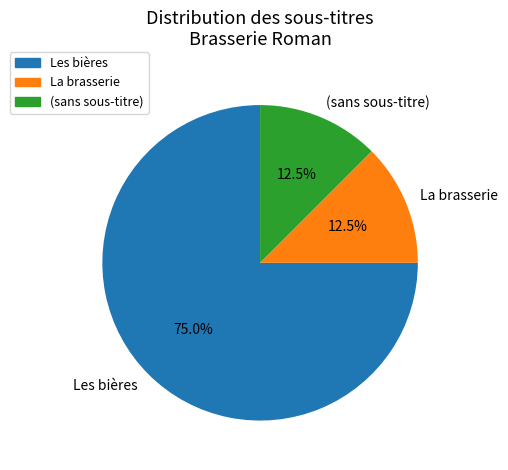

What is the ratio of the value at (sans sous-titre) to the value at La brasserie?

1.0